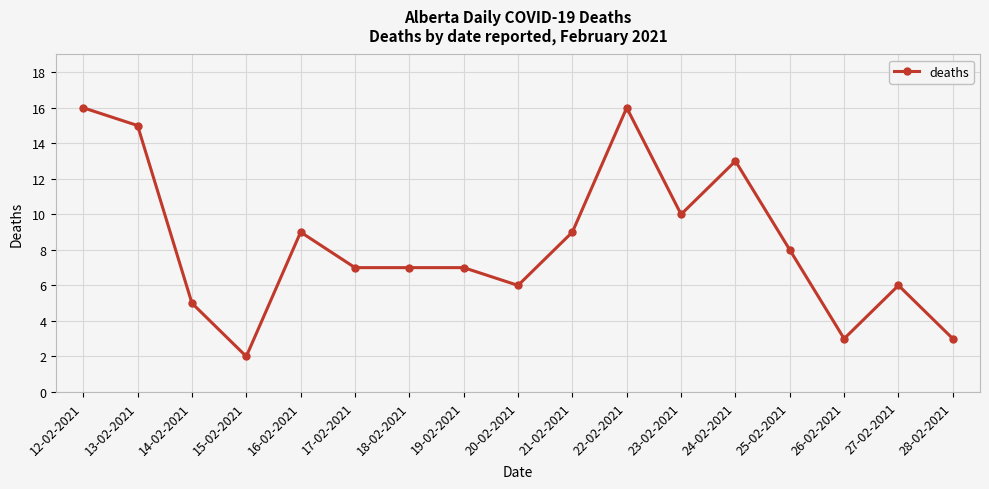

What is the average value?

8